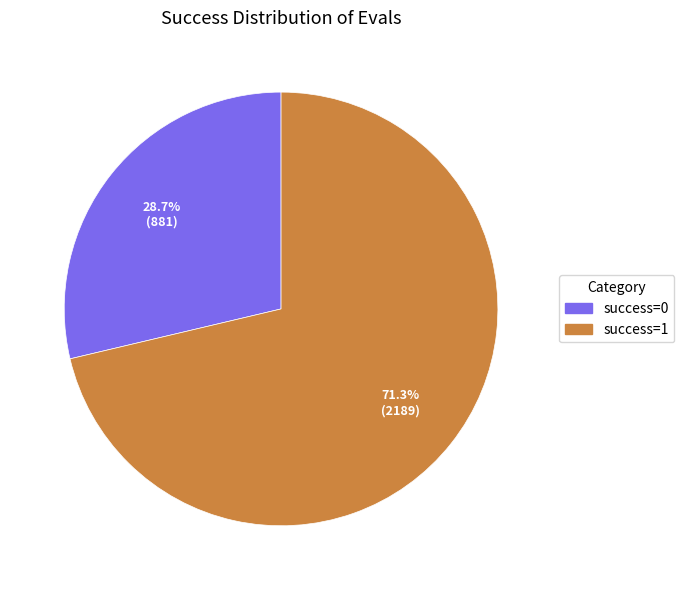

Which category has the biggest portion of the pie?

success=1